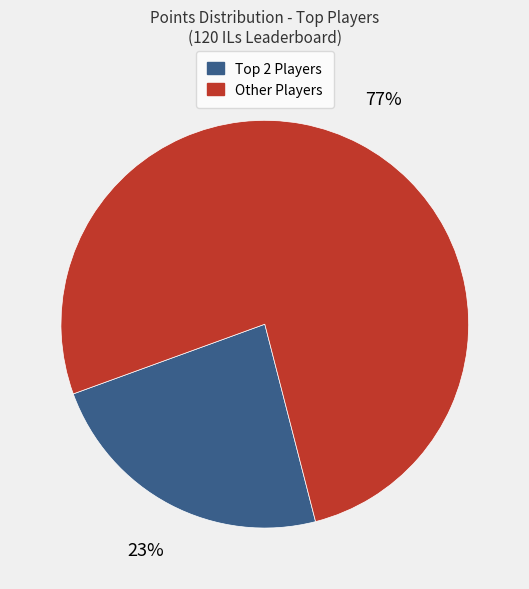

Is there any slice that represents more than half of the pie?

Yes